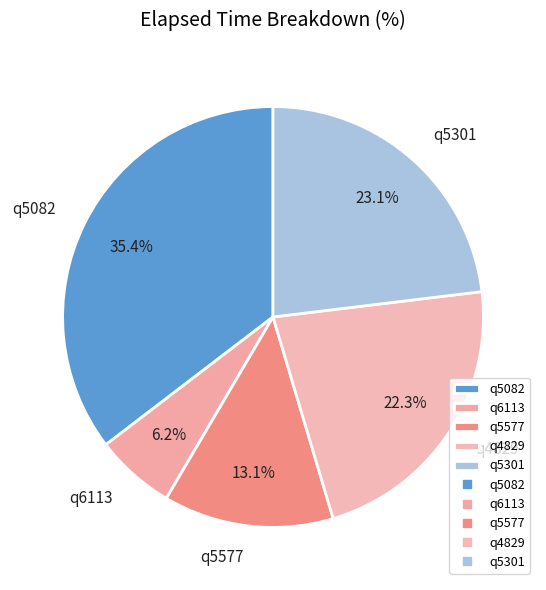

What percentage is the q5082 slice, to the nearest percent?

35%